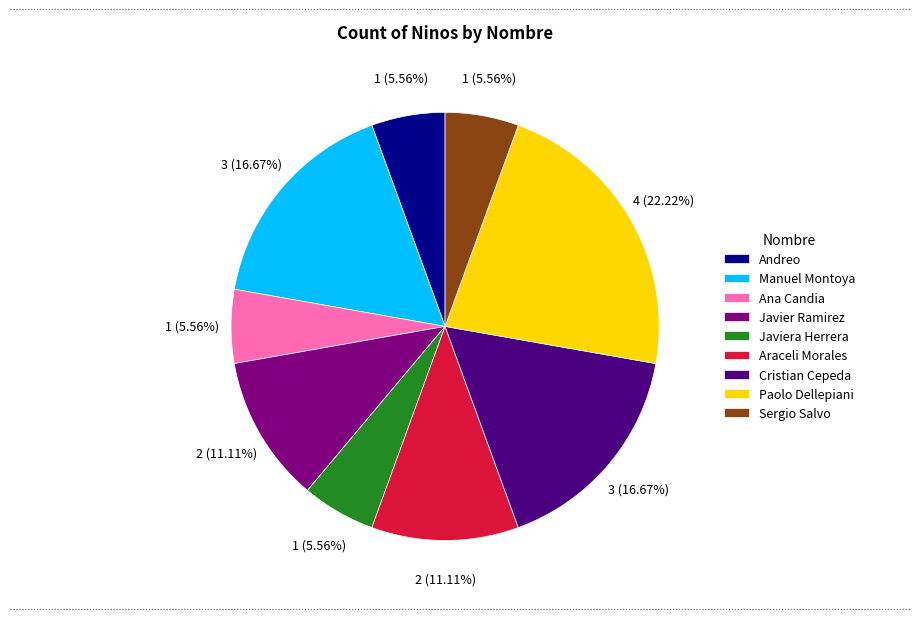

To the nearest percent, what percentage of the pie is Sergio Salvo?

6%